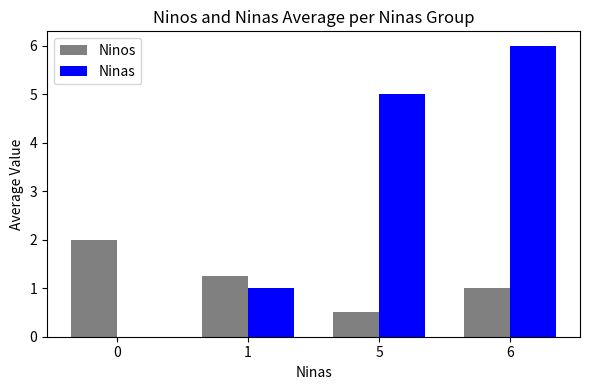

Which category has the highest value across all series?

6